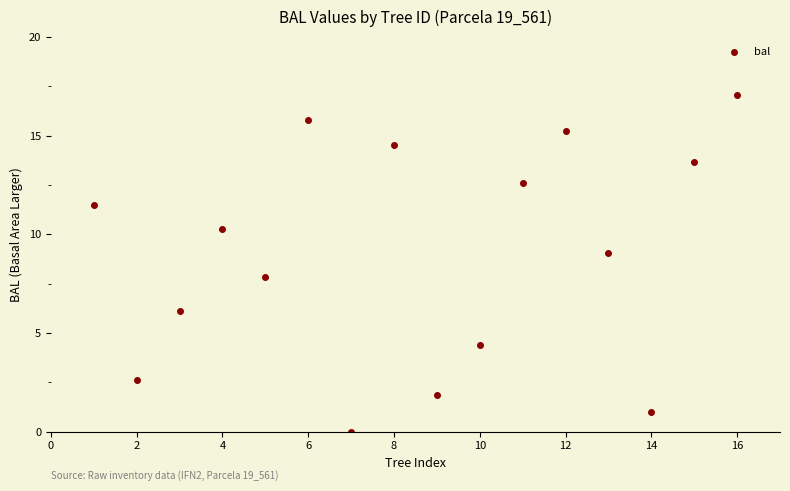

What is the range of X values (max minus min)?

15.0